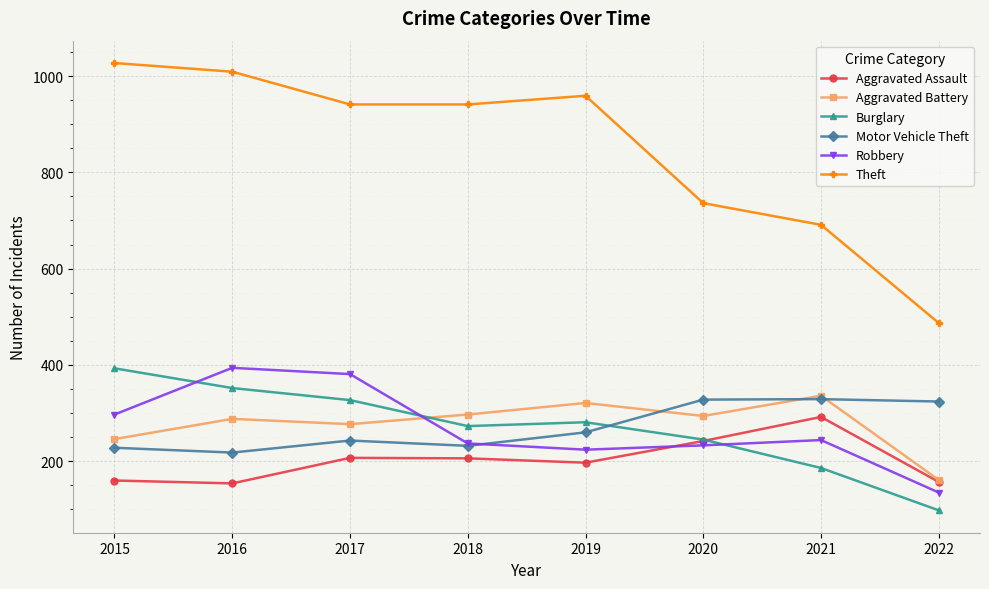

What is the difference between the Burglary values at 2022 and 2018?

175